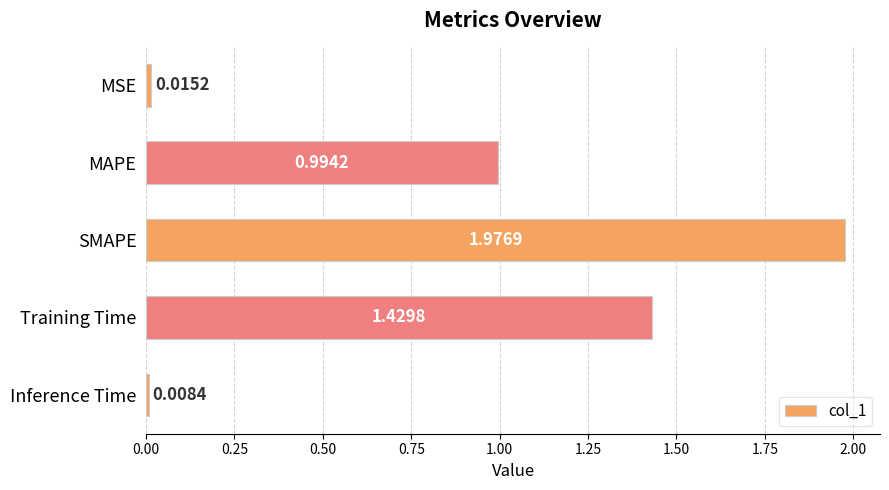

List the labels in order of value, smallest first.

Inference Time, MSE, MAPE, Training Time, SMAPE